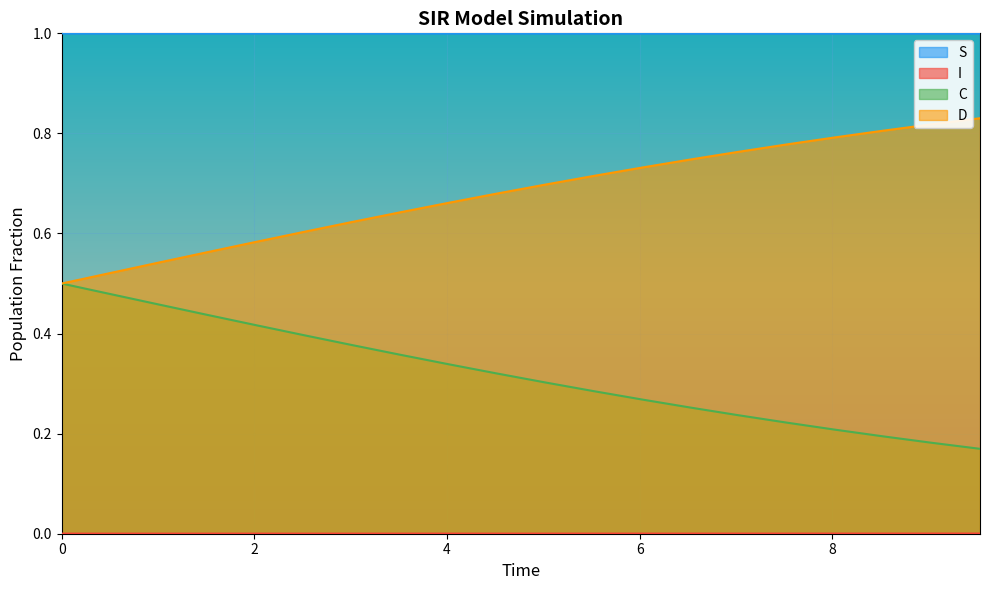

Is it true that D equals 0.5 at 0.0?

True